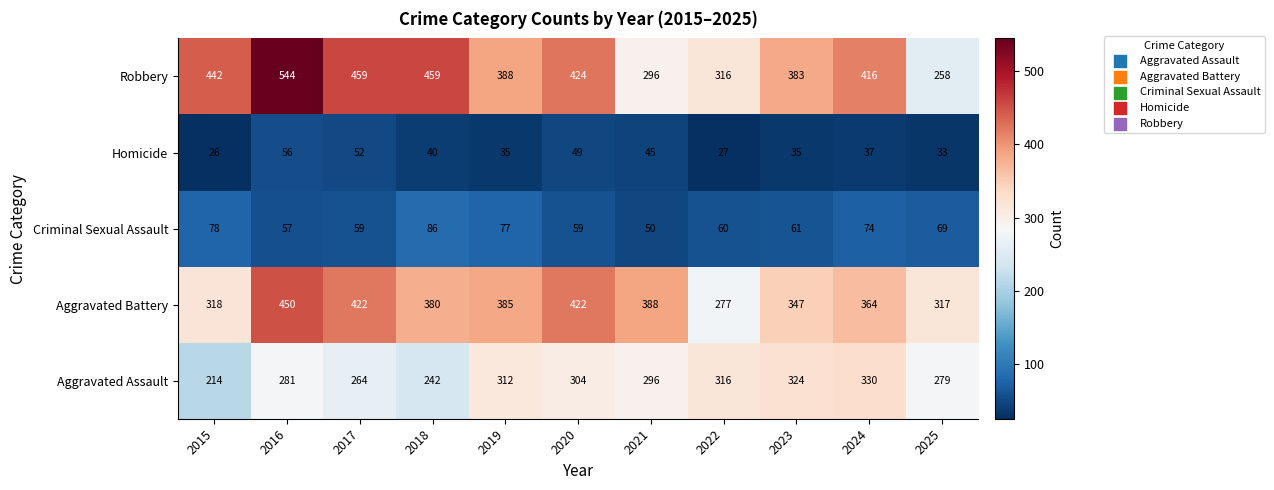

At 2016, list the series in order from smallest to largest.

Homicide, Criminal Sexual Assault, Aggravated Assault, Aggravated Battery, Robbery